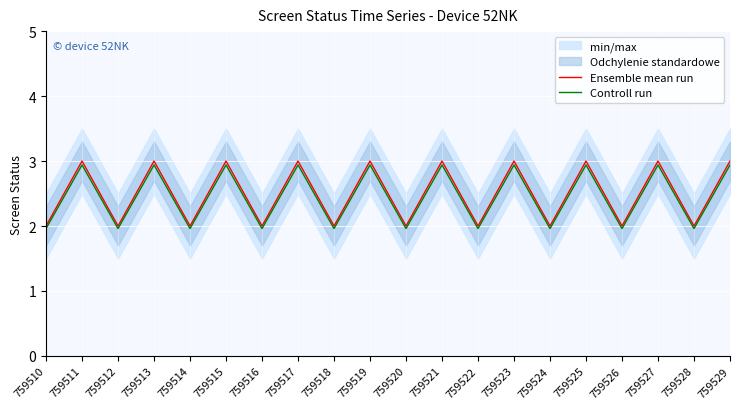

Is it true that Ensemble mean run equals 2.0 at 759512?

True